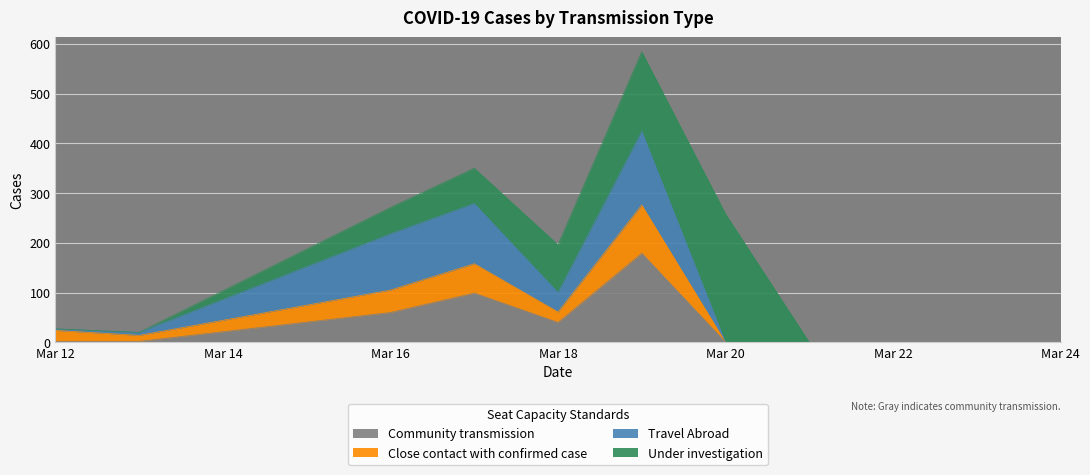

At how many categories does at least one series exceed 118?

3